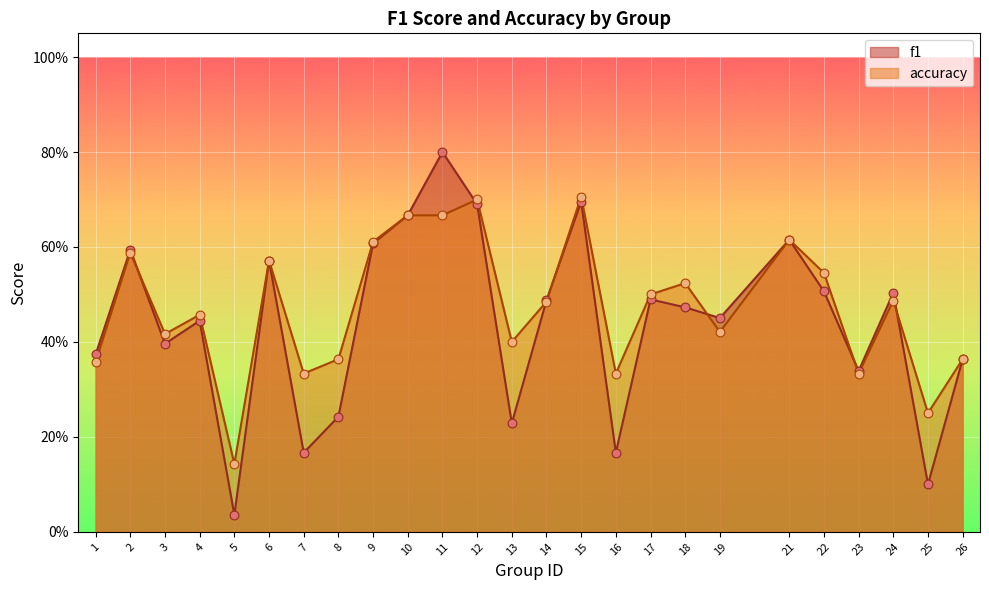

Which series has the largest total across all categories?

accuracy